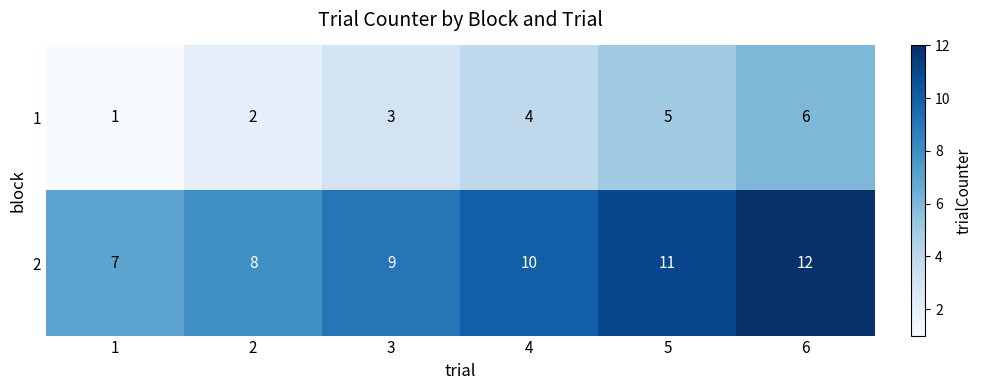

Where is 1 nearest to the value 3?

3